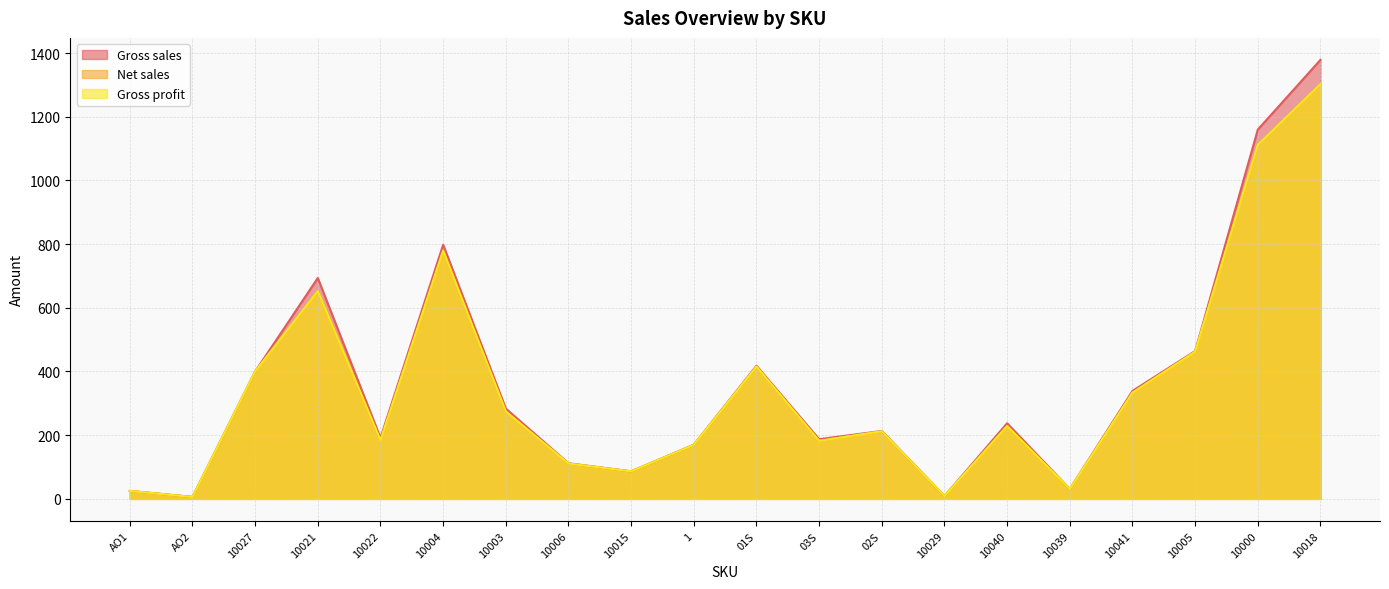

Between 10027 and 10041, which series saw the biggest shift?

Net sales